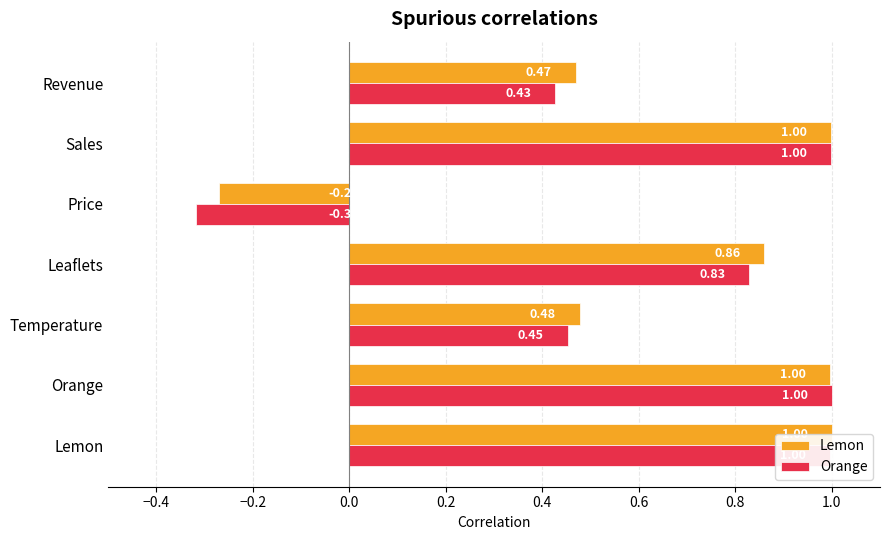

Between Orange and Sales, which is larger?

Sales